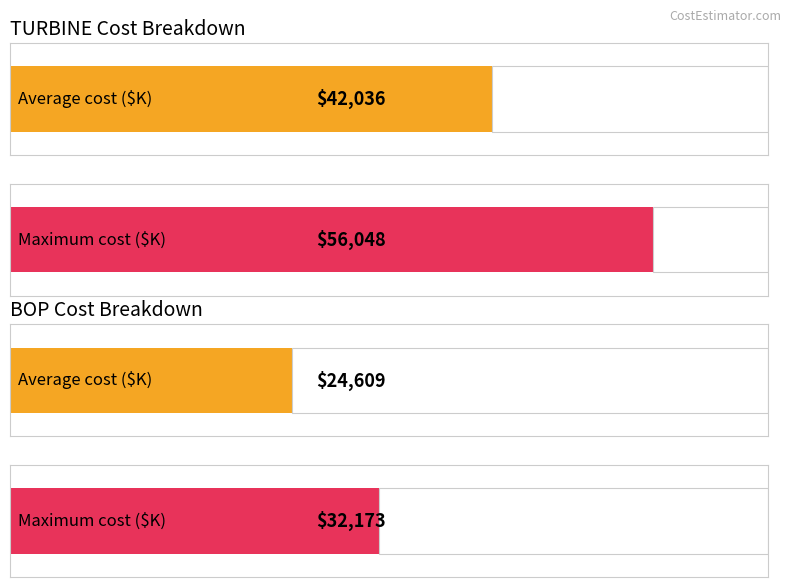

What is the difference between the maximum and minimum values in the Maximum utilization series?

23875.3